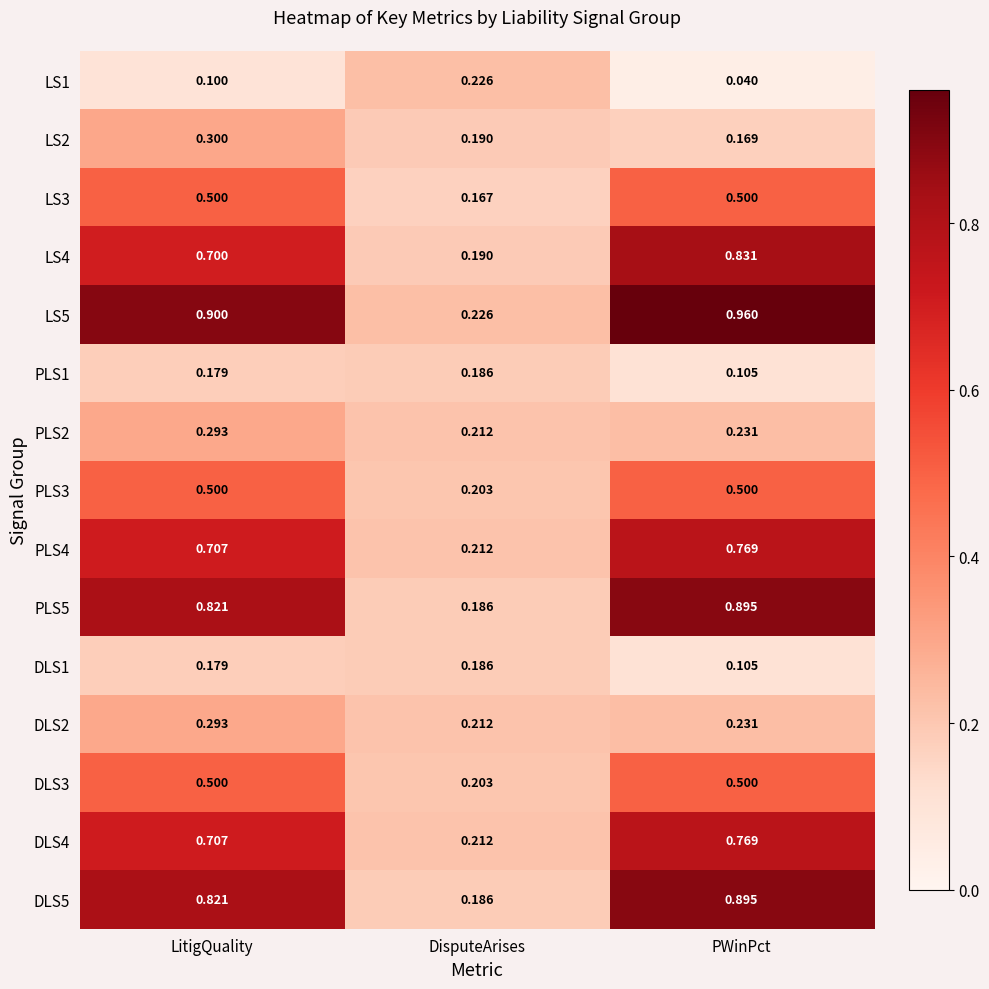

Rank the categories by DLS5 value from highest to lowest.

PWinPct, LitigQuality, DisputeArises